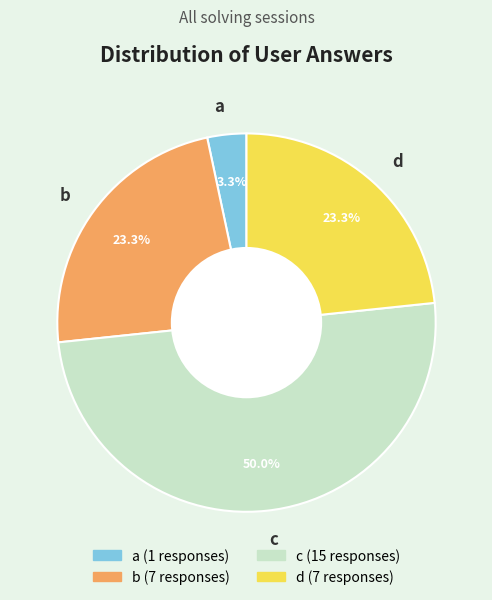

How many slices are in this pie chart?

4